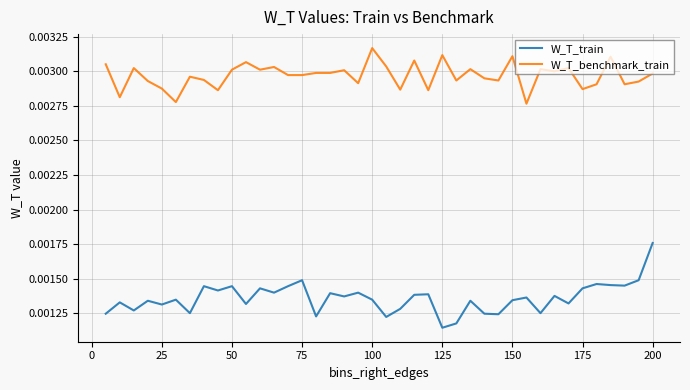

What is the sum of all W_T_benchmark_train values?

0.1